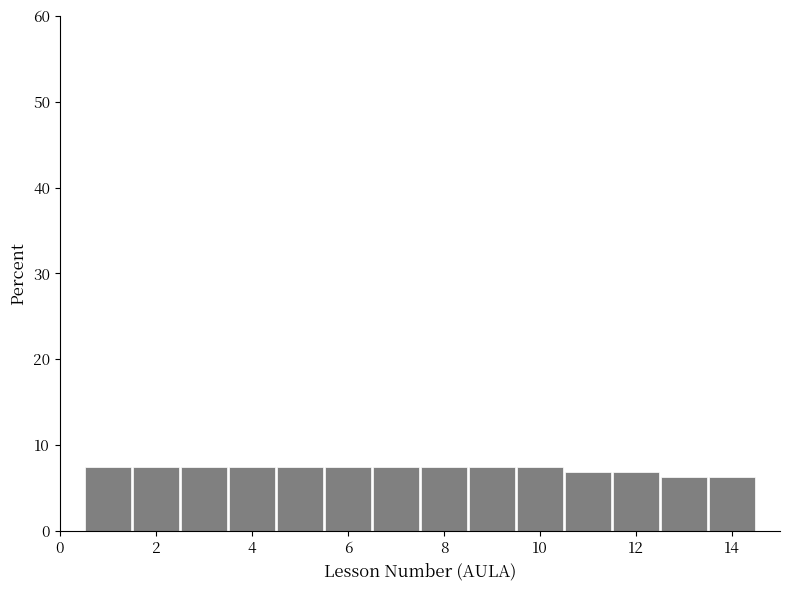

Reading left to right, list every bar in this chart as the range it spans on the x-axis followed by its height. Neither the bar edges nor the heights are printed on the chart, so give them approximately, as read against the axes.

0.5 to 1.5: 7
1.5 to 2.5: 7
2.5 to 3.5: 7
3.5 to 4.5: 7
4.5 to 5.5: 7
5.5 to 6.5: 7
6.5 to 7.5: 7
7.5 to 8.5: 7
8.5 to 9.5: 7
9.5 to 10.5: 7
10.5 to 11.5: 7
11.5 to 12.5: 7
12.5 to 13.5: 6
13.5 to 14.5: 6